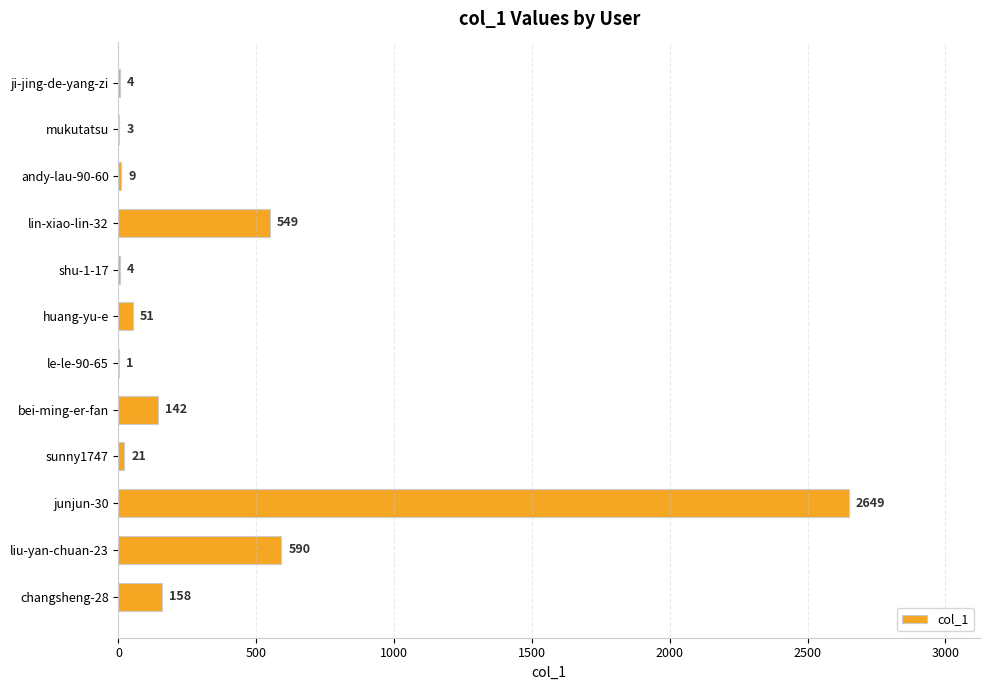

Approximately how many times larger is the value at bei-ming-er-fan compared to sunny1747?

6.8